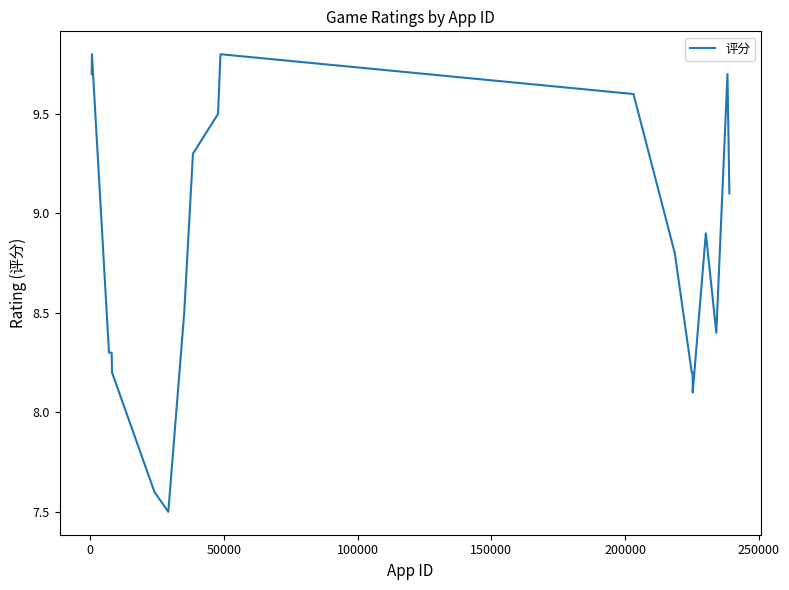

What is the maximum value shown in the chart?

9.8